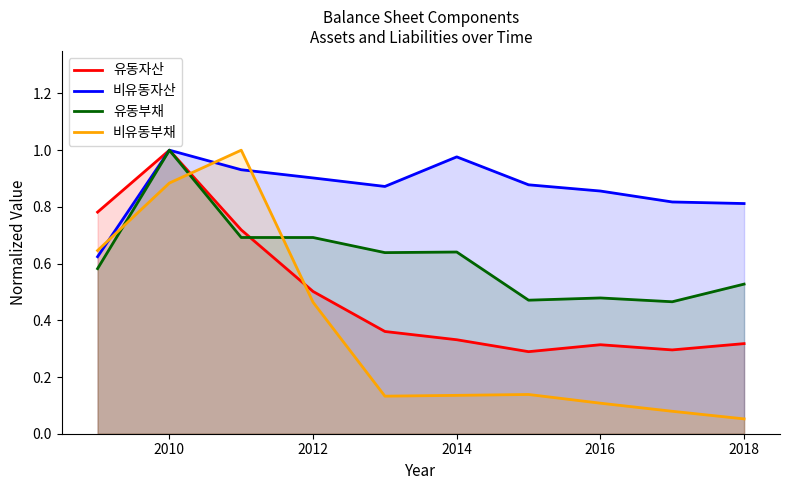

Which label corresponds to the smallest value in the chart?

2018